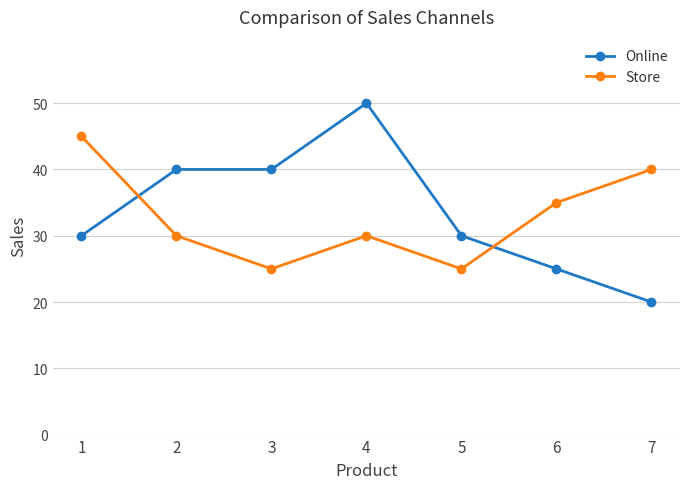

What are all the series names shown in the legend?

Online, Store